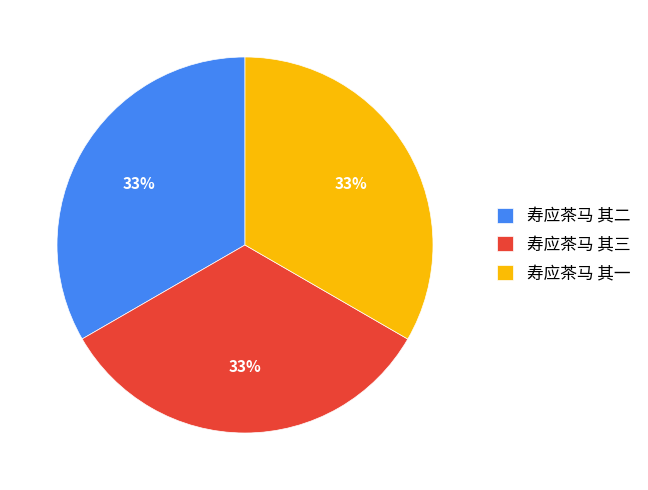

To the nearest percent, what is the average slice percentage?

33%